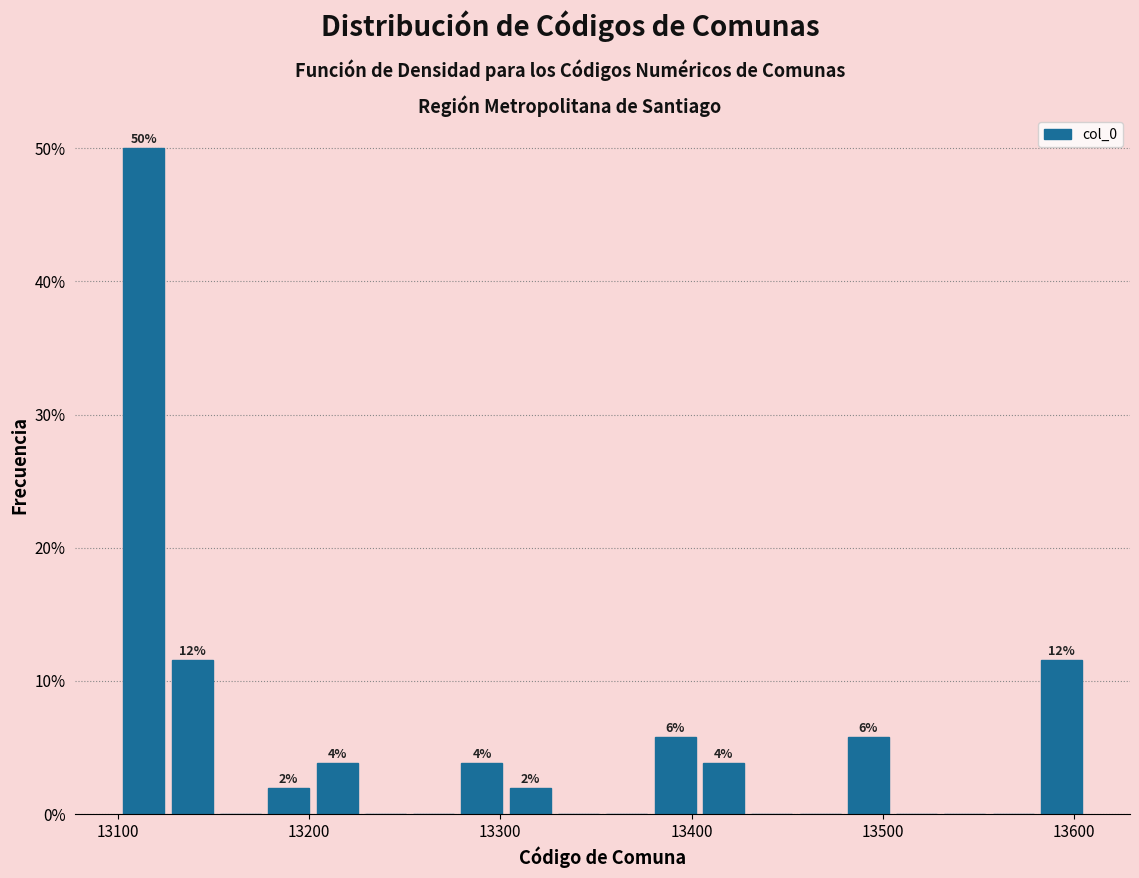

Around what value on the x-axis is the tallest bar? Give the approximate position of its centre, as read against the axis.

13110